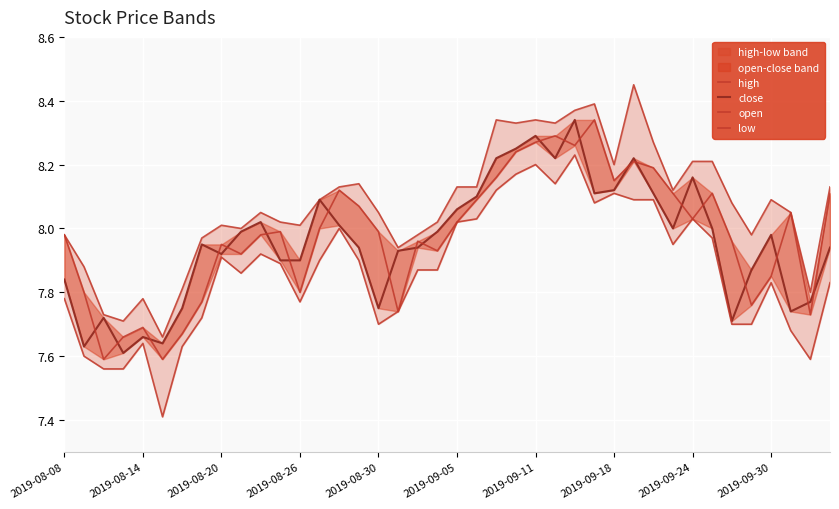

What is the value of the low point at the 38th from the left?

7.7